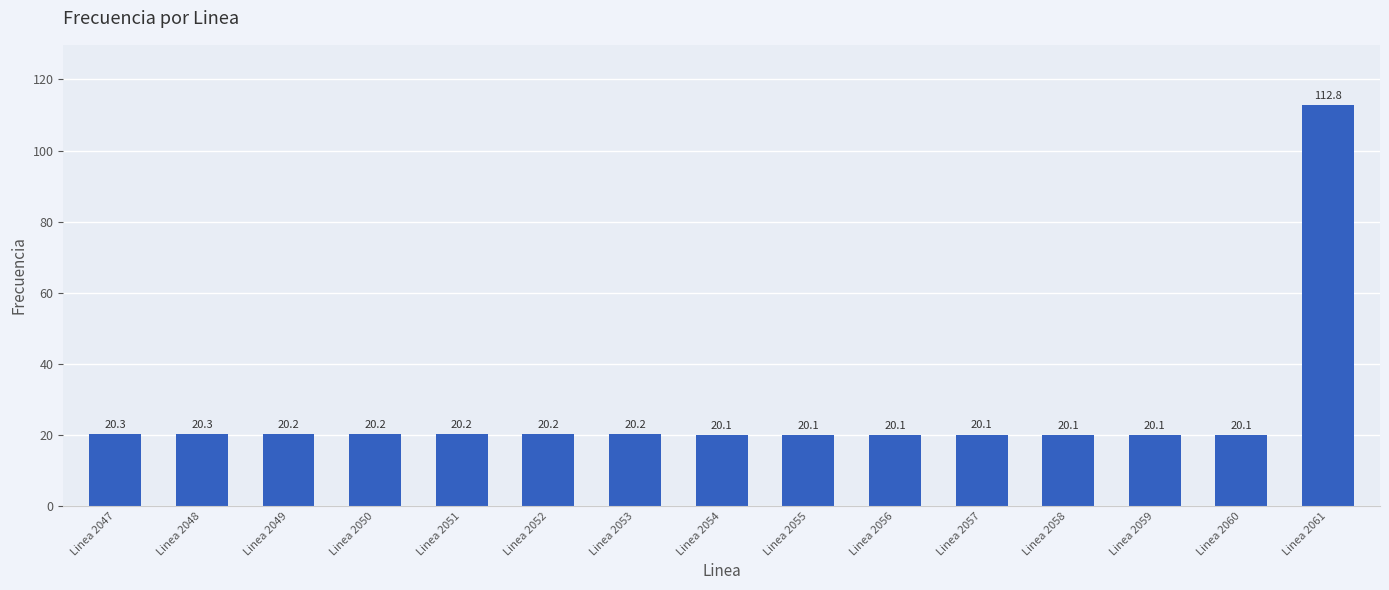

What is the sum of the values at Linea 2049 and Linea 2059?

40.3